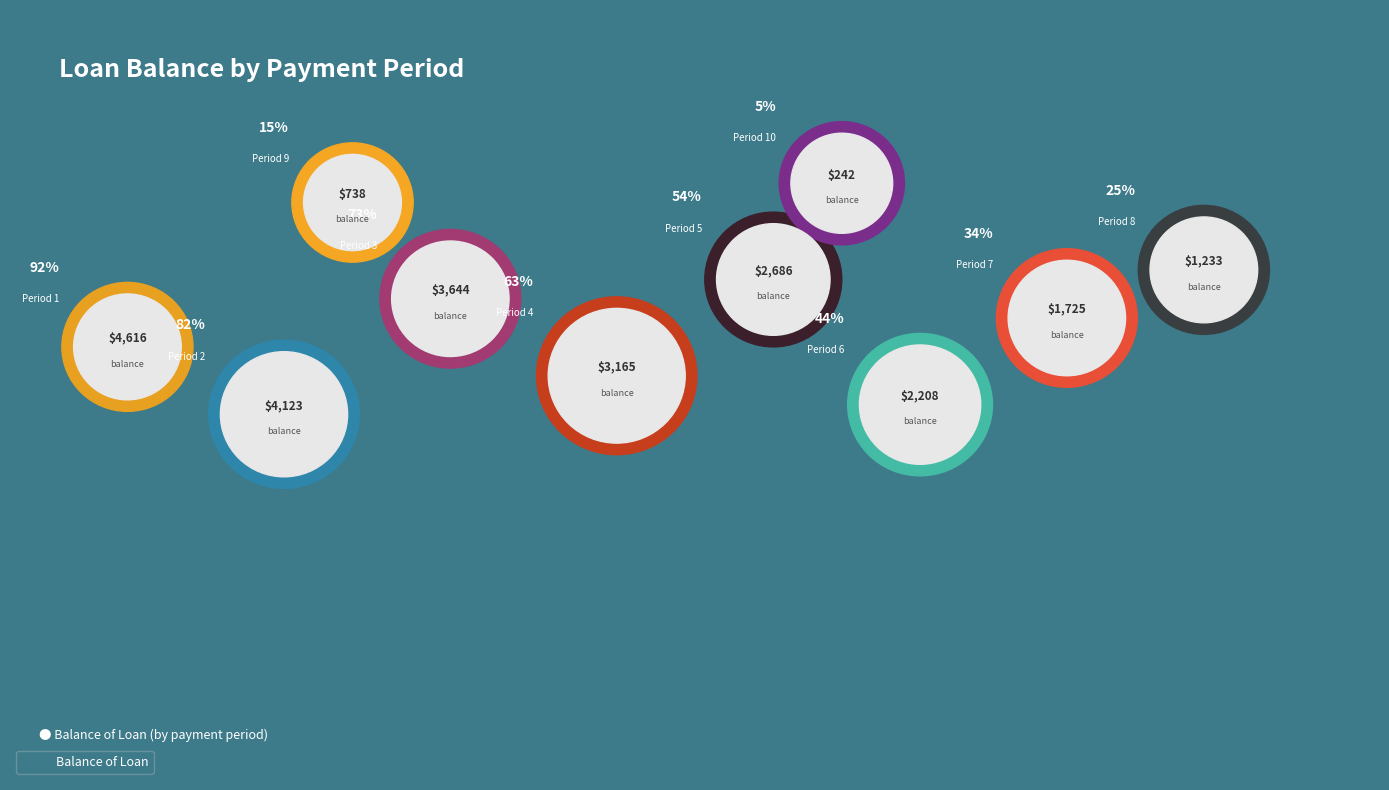

Is there any slice that represents more than half of the pie?

Yes